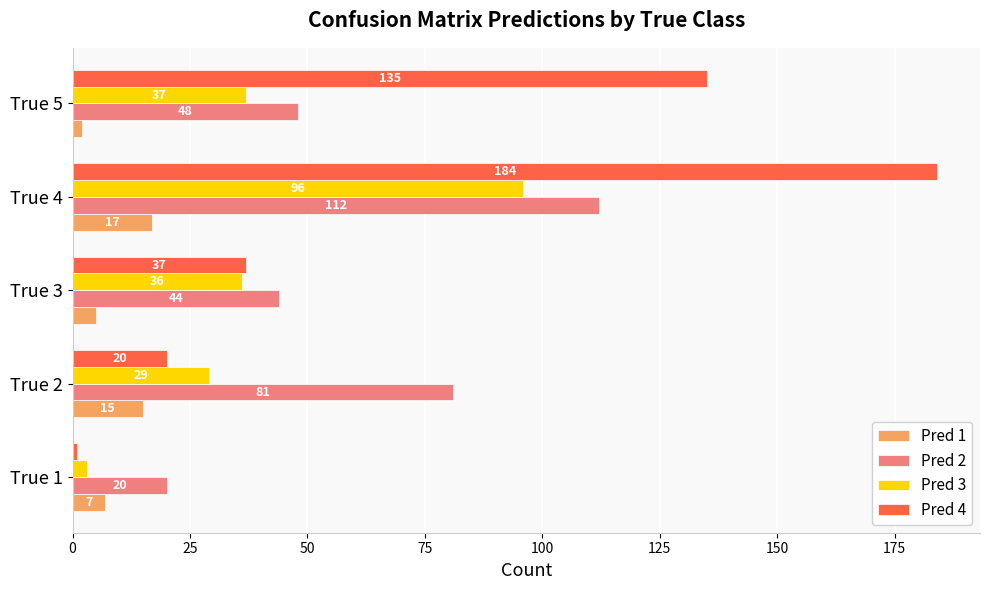

At how many categories does at least one series exceed 14?

5